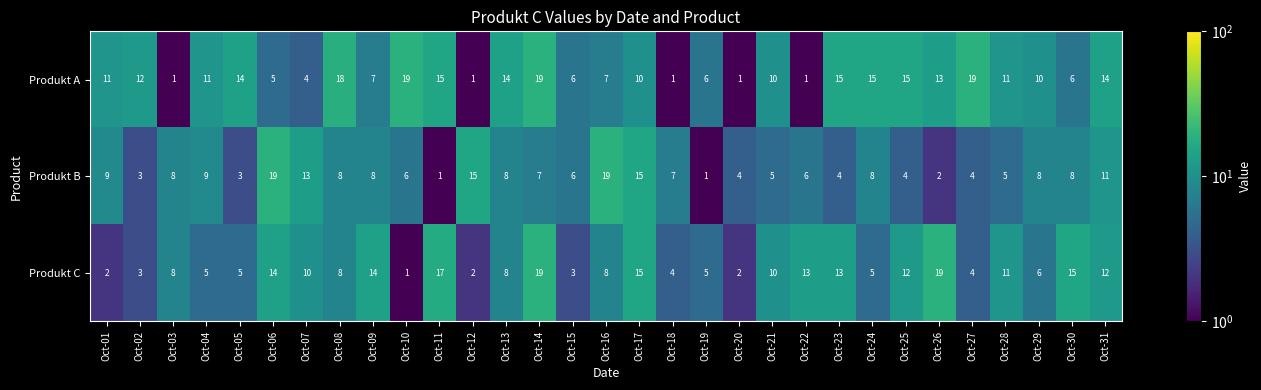

Which series has the largest total across all categories?

Produkt A